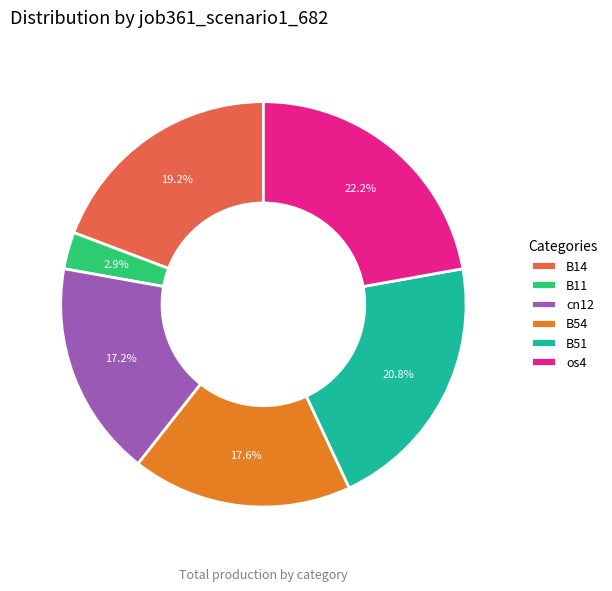

Does any single category account for the majority?

No